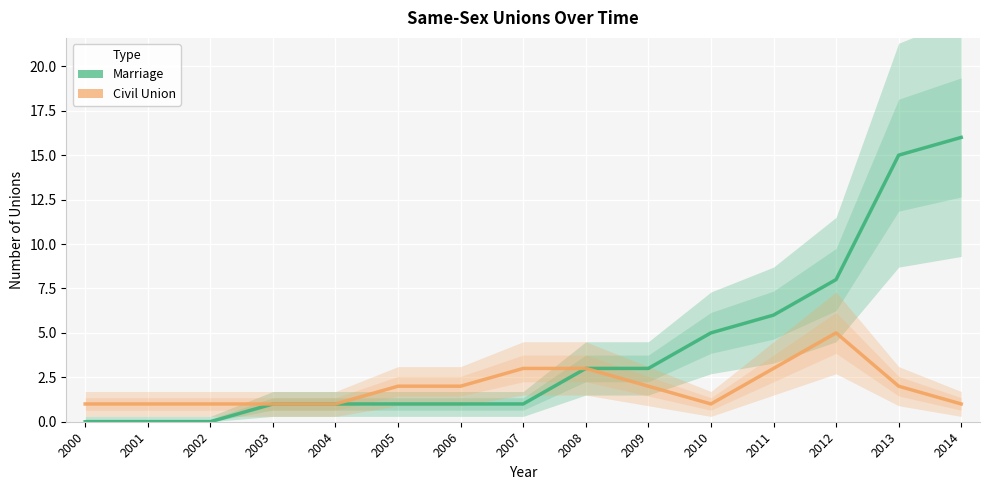

What is the total value across all series at 2003?

2